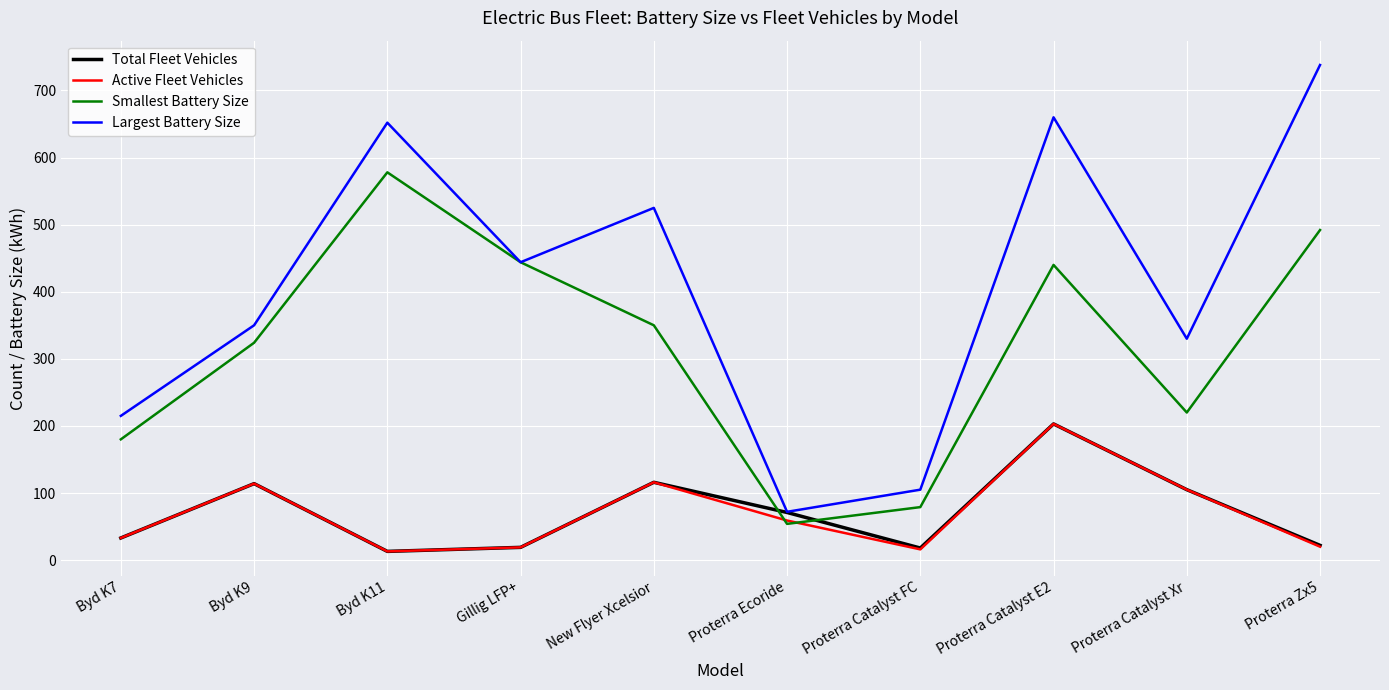

Is the value of Total Fleet Vehicles at Proterra Ecoride greater than the value of Active Fleet Vehicles at Gillig LFP+?

Yes